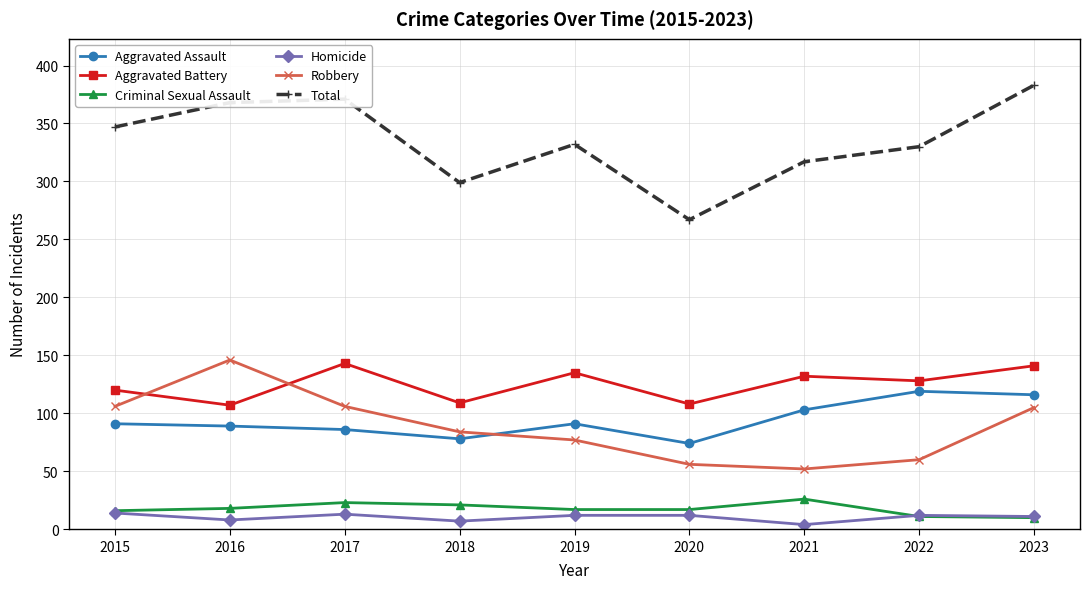

True or false: Robbery and Homicide intersect in this chart.

False